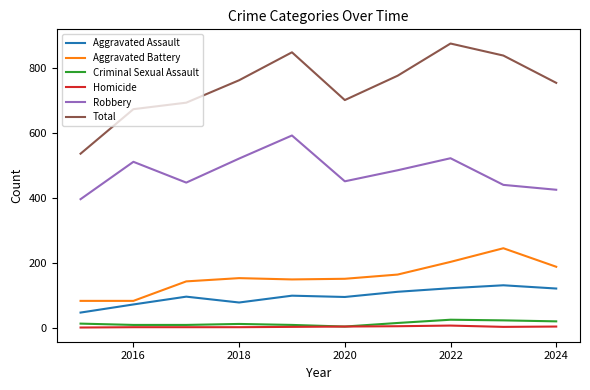

What are all the series names shown in the legend?

Aggravated Assault, Aggravated Battery, Criminal Sexual Assault, Homicide, Robbery, Total